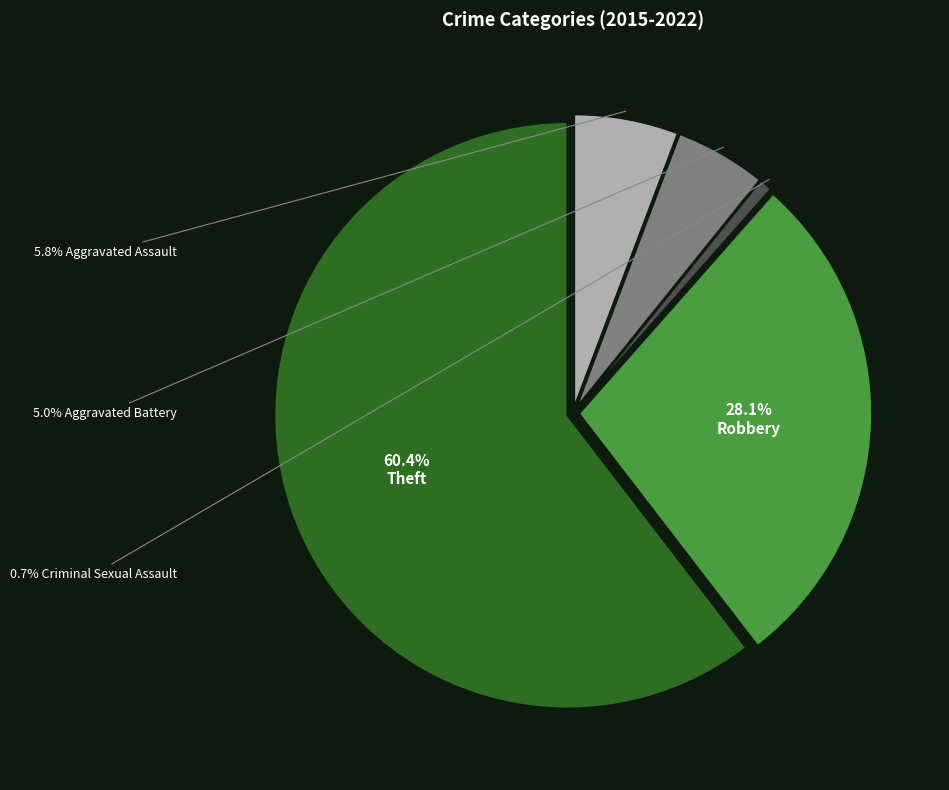

Is there any slice that represents more than half of the pie?

Yes